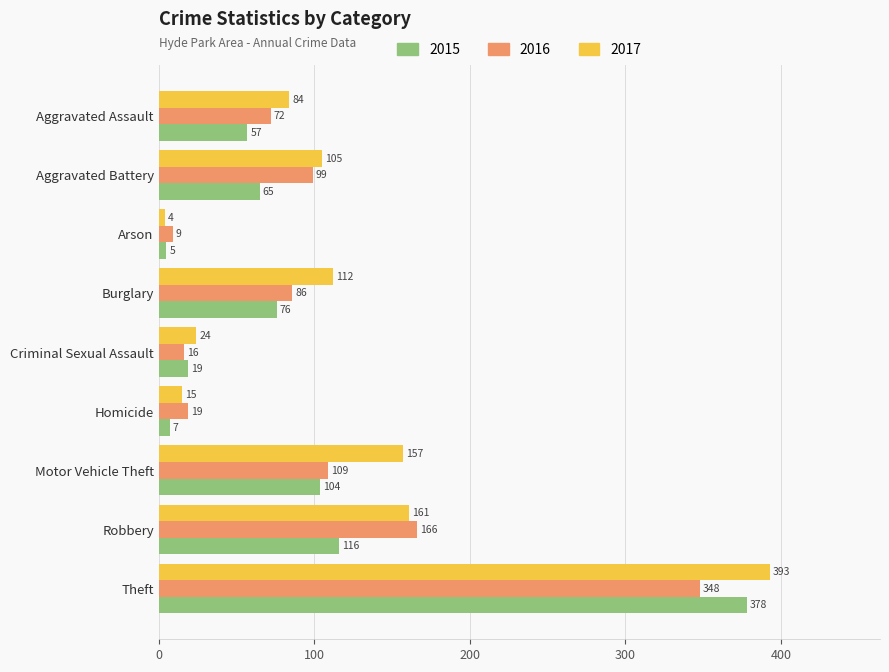

What are all the series names shown in the legend?

2015, 2016, 2017